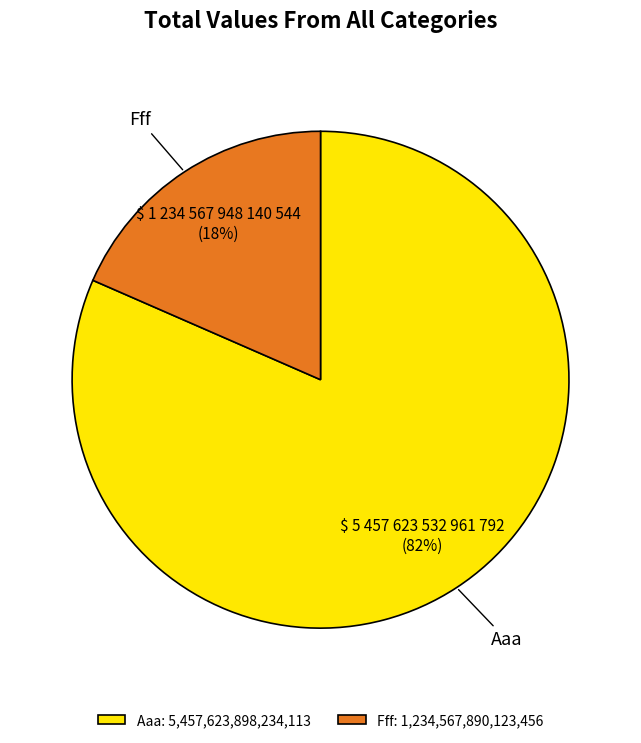

What percentage is the Fff slice, to the nearest percent?

18%